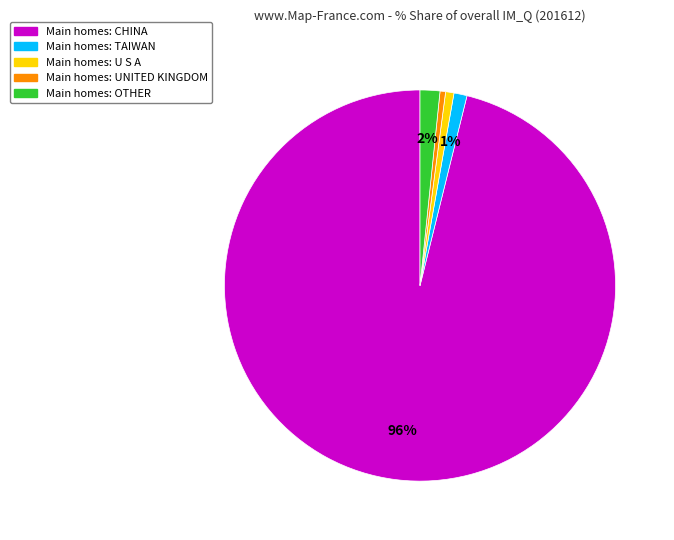

To the nearest percent, what is the difference between the largest and smallest slice percentages?

96%